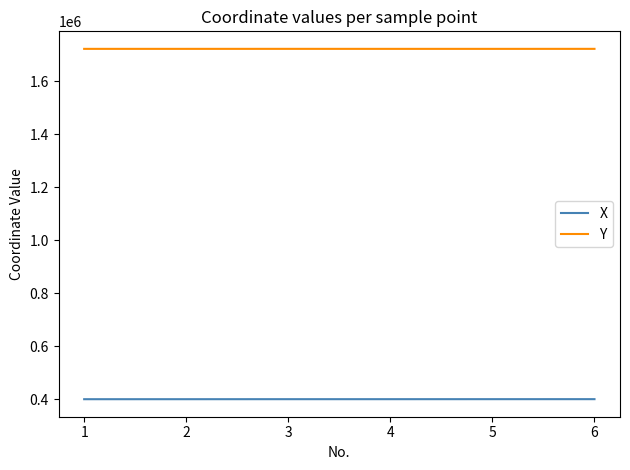

What are all the series names shown in the legend?

X, Y